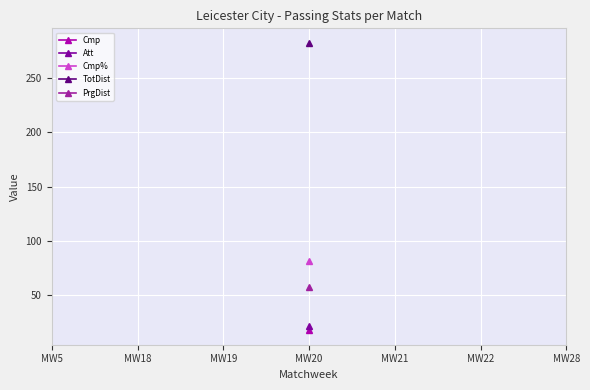

Count the number of categories in the chart.

7